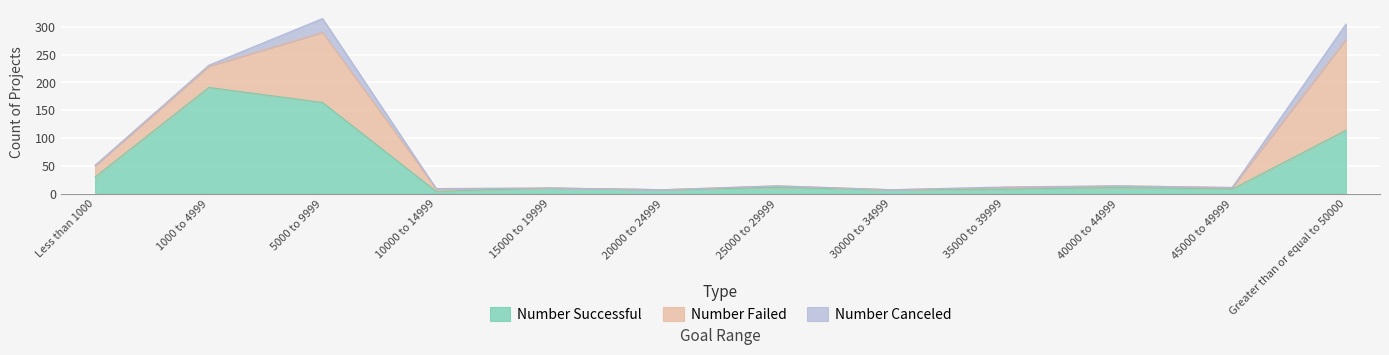

Which series has the widest spread of values?

Number Successful